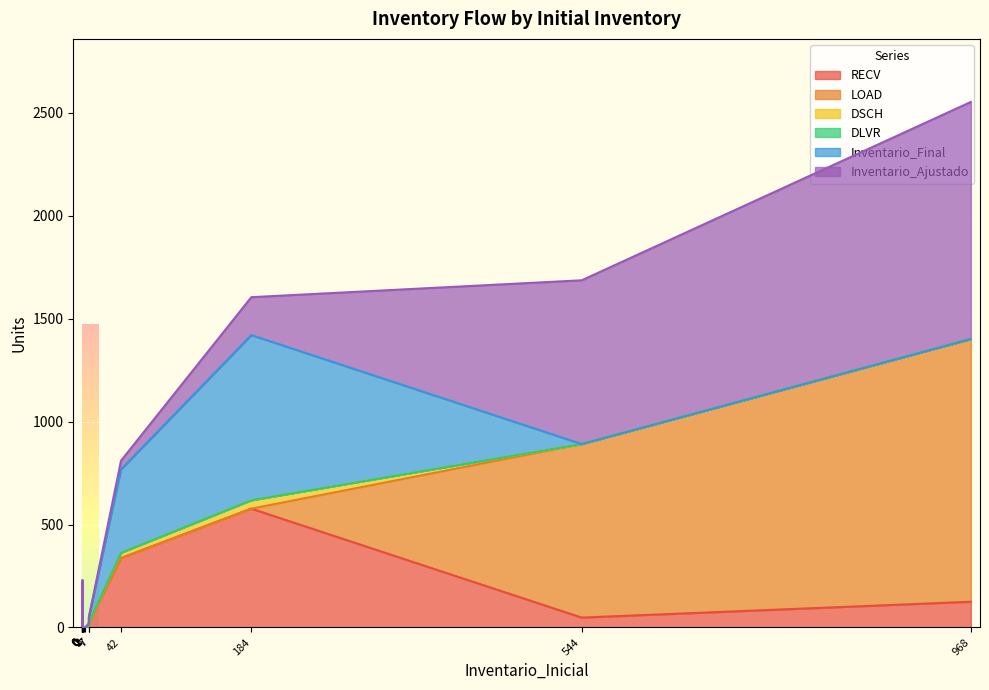

At how many categories does at least one series exceed 781?

3